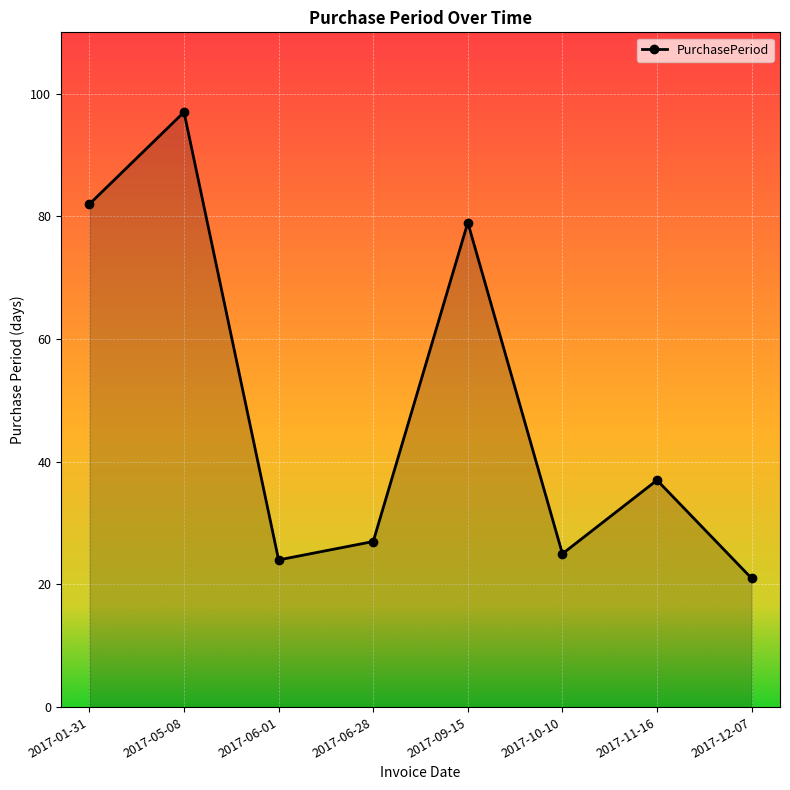

What is the ratio of the value at 2017-06-28 to the value at 2017-10-10?

1.1